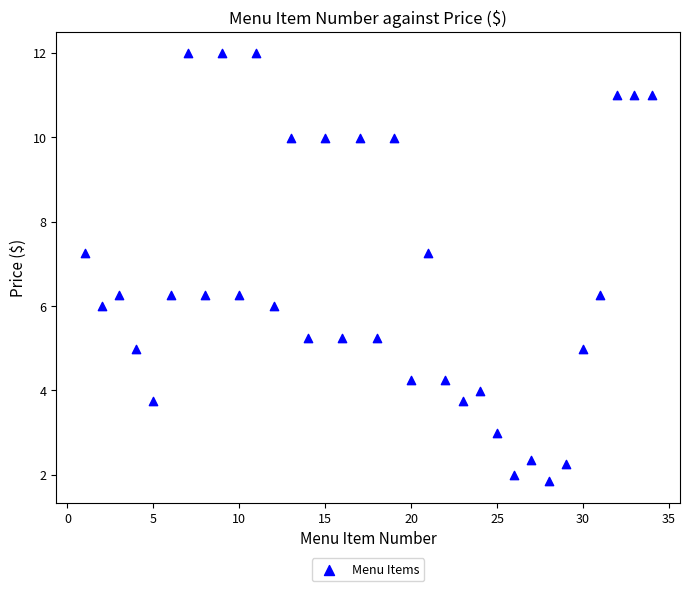

What is the range of Y values (max minus min)?

10.1